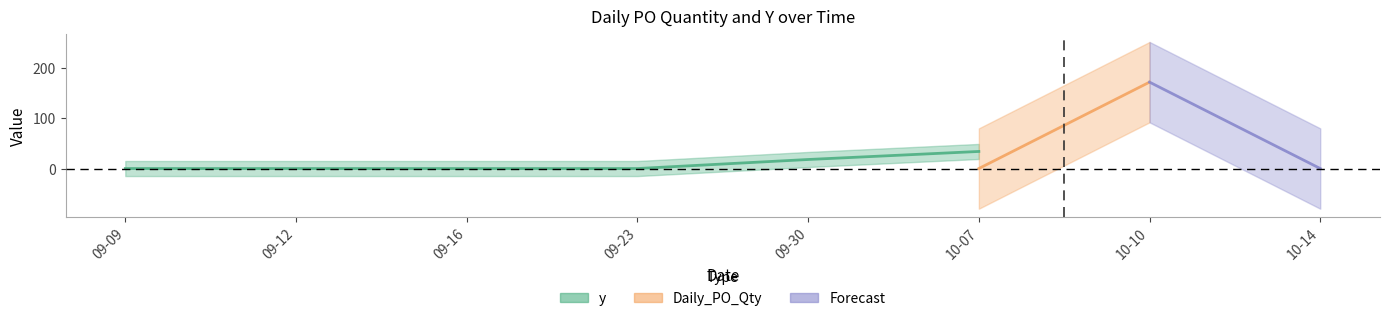

What position from the left is 2024-09-09?

1